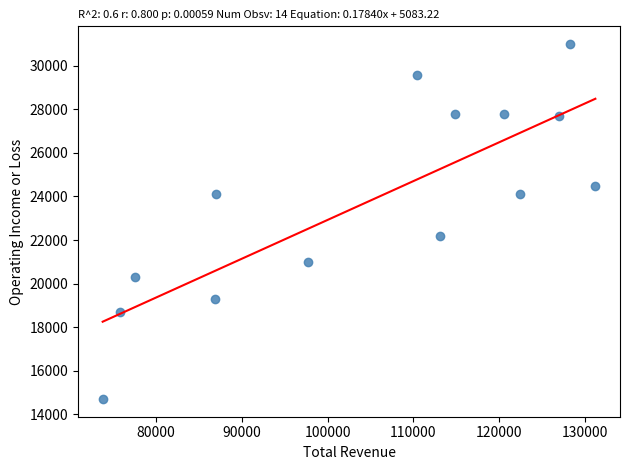

What Y value in the scatter plot is closest to 22850?

22200